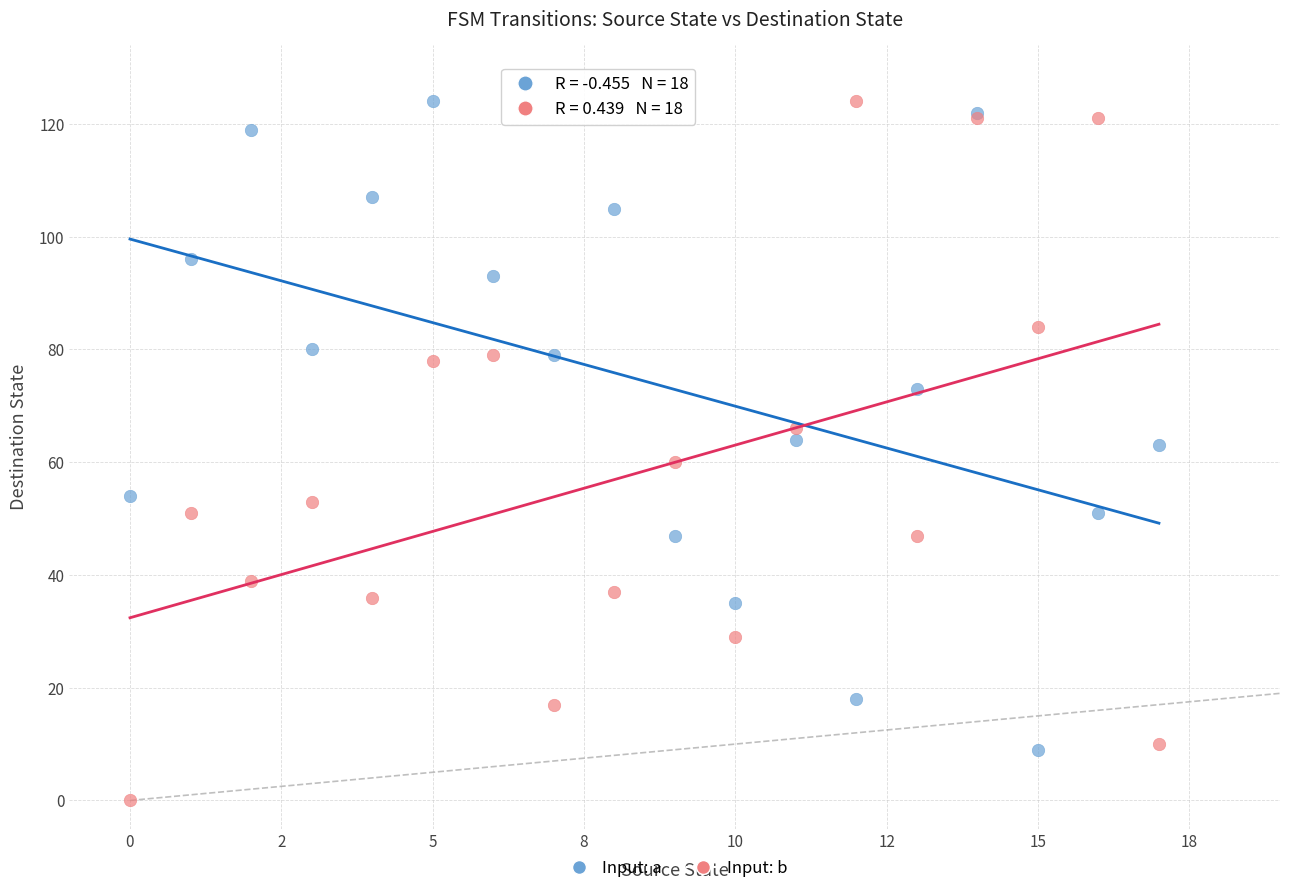

Which series has the widest spread of Y values?

Input: b